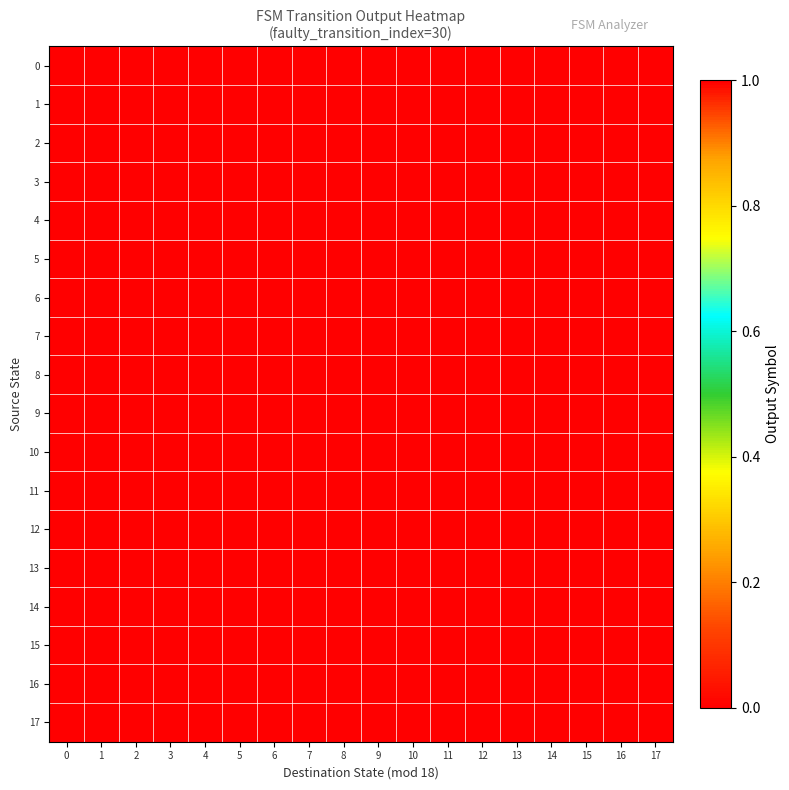

Reading right to left, transcribe all the data shown in this chart.

0: 17=0	16=0	15=0	14=0	13=0	12=0	11=0	10=0	9=0	8=0	7=0	6=0	5=1	4=0	3=0	2=0	1=0	0=0
1: 17=0	16=0	15=0	14=0	13=0	12=0	11=0	10=0	9=0	8=0	7=0	6=0	5=0	4=0	3=0	2=0	1=0	0=0
2: 17=0	16=0	15=0	14=1	13=0	12=0	11=0	10=0	9=0	8=0	7=0	6=0	5=0	4=0	3=1	2=0	1=0	0=0
3: 17=1	16=0	15=0	14=0	13=0	12=0	11=0	10=0	9=0	8=0	7=0	6=0	5=0	4=0	3=0	2=0	1=1	0=0
4: 17=0	16=1	15=0	14=0	13=0	12=0	11=0	10=0	9=0	8=1	7=0	6=0	5=0	4=0	3=0	2=0	1=0	0=0
5: 17=0	16=0	15=0	14=0	13=0	12=0	11=0	10=0	9=0	8=0	7=0	6=0	5=0	4=0	3=0	2=0	1=0	0=0
6: 17=1	16=0	15=0	14=0	13=0	12=0	11=0	10=0	9=0	8=0	7=0	6=0	5=0	4=0	3=0	2=0	1=0	0=0
7: 17=0	16=0	15=0	14=0	13=0	12=0	11=0	10=0	9=1	8=0	7=0	6=0	5=0	4=0	3=0	2=0	1=0	0=0
8: 17=0	16=1	15=0	14=0	13=0	12=0	11=0	10=0	9=0	8=0	7=0	6=0	5=0	4=0	3=0	2=0	1=0	0=0
9: 17=1	16=0	15=0	14=0	13=0	12=0	11=0	10=0	9=0	8=0	7=0	6=0	5=0	4=0	3=0	2=0	1=0	0=0
10: 17=0	16=0	15=0	14=0	13=0	12=0	11=0	10=0	9=0	8=0	7=0	6=1	5=0	4=0	3=1	2=0	1=0	0=0
11: 17=0	16=0	15=0	14=0	13=0	12=0	11=0	10=0	9=0	8=0	7=0	6=0	5=0	4=0	3=0	2=0	1=0	0=0
12: 17=0	16=0	15=0	14=0	13=0	12=0	11=0	10=0	9=0	8=0	7=0	6=0	5=0	4=0	3=0	2=0	1=0	0=0
13: 17=0	16=0	15=0	14=0	13=0	12=0	11=0	10=0	9=0	8=0	7=0	6=0	5=1	4=1	3=0	2=0	1=0	0=0
14: 17=1	16=0	15=0	14=0	13=0	12=0	11=0	10=0	9=0	8=0	7=1	6=0	5=0	4=0	3=0	2=0	1=0	0=0
15: 17=0	16=0	15=0	14=0	13=0	12=0	11=0	10=0	9=0	8=0	7=0	6=0	5=0	4=0	3=0	2=0	1=0	0=0
16: 17=0	16=0	15=0	14=0	13=0	12=0	11=0	10=0	9=0	8=0	7=0	6=0	5=0	4=0	3=1	2=0	1=0	0=0
17: 17=0	16=0	15=0	14=0	13=1	12=0	11=0	10=0	9=0	8=0	7=0	6=0	5=0	4=0	3=0	2=0	1=0	0=0